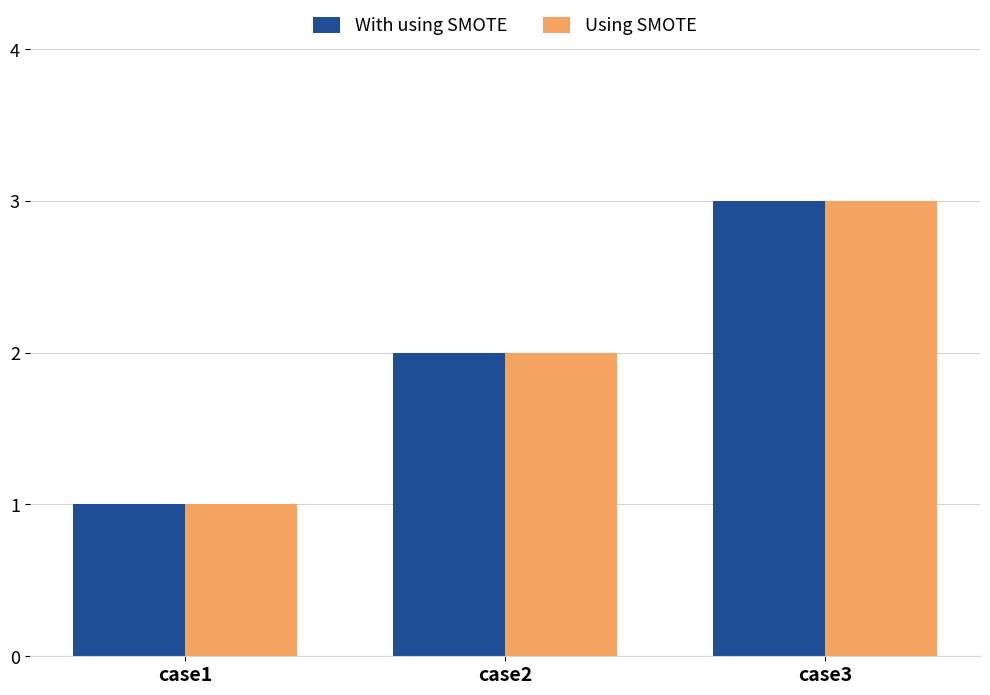

How many bars are there in total?

6